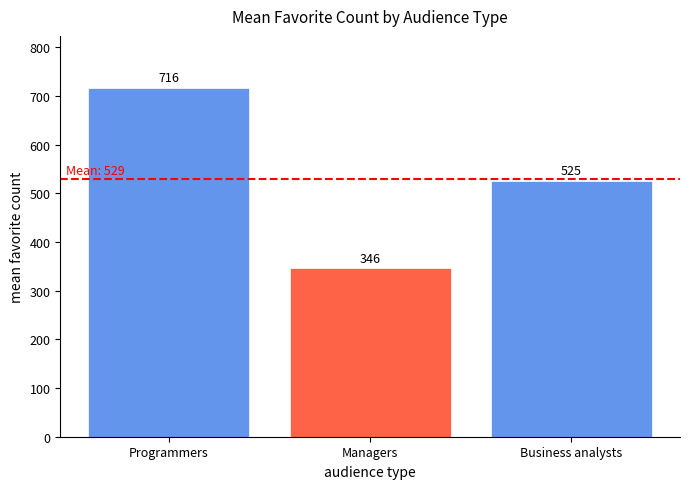

What is the value of the 2nd bar from the left?

345.5